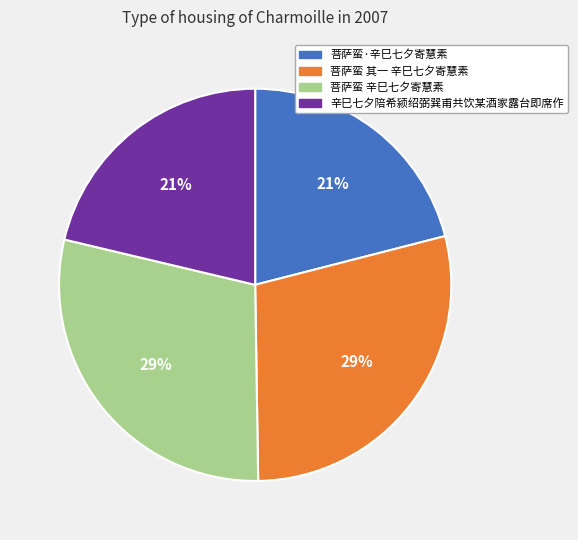

Between 菩萨蛮·辛巳七夕寄慧素 and 菩萨蛮 辛巳七夕寄慧素, which is larger?

菩萨蛮 辛巳七夕寄慧素